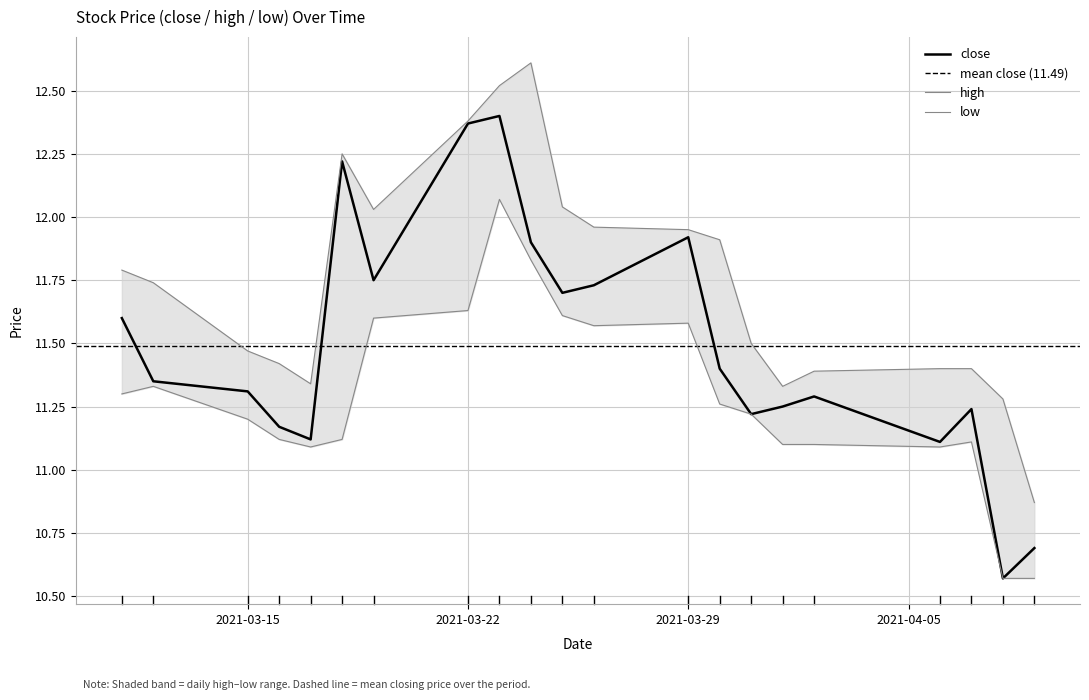

The close series shows 11.2 at 2021-04-01. True or false?

True